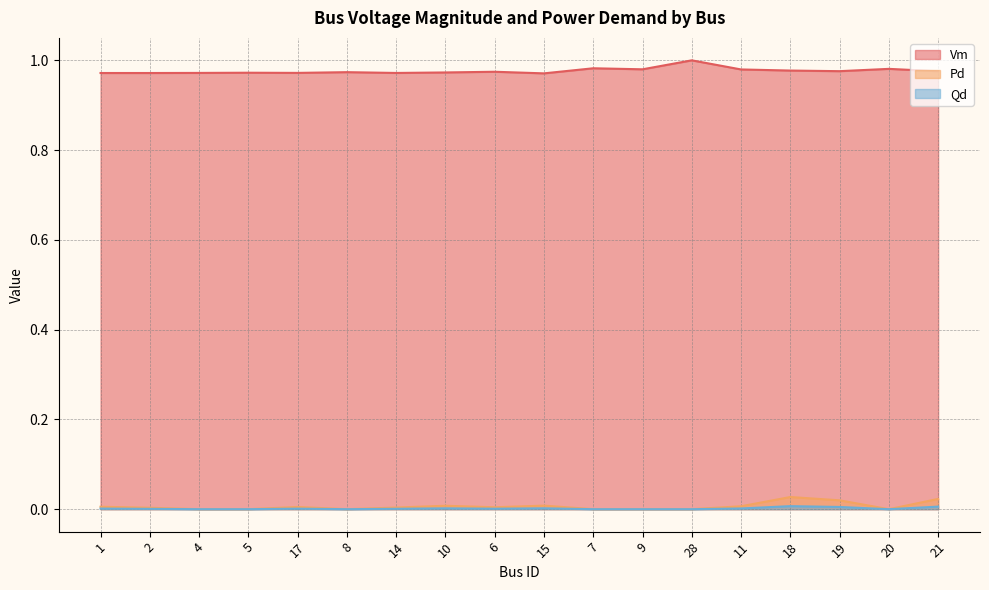

True or false: Vm has more than 1 points higher than both neighbors.

True